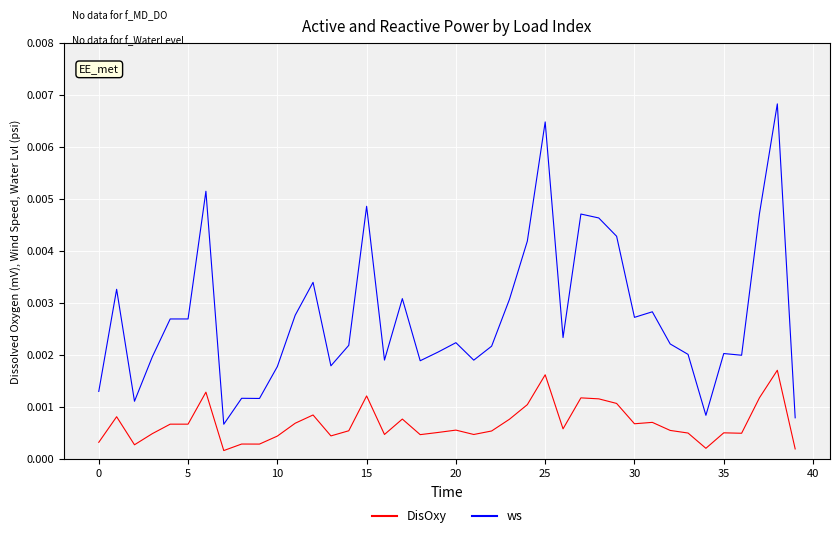

What are all the series names shown in the legend?

DisOxy, ws